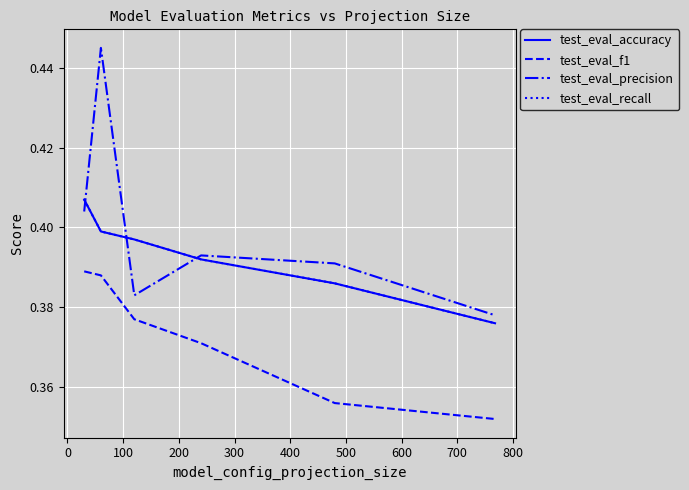

Does the chart have visible grid lines?

Yes